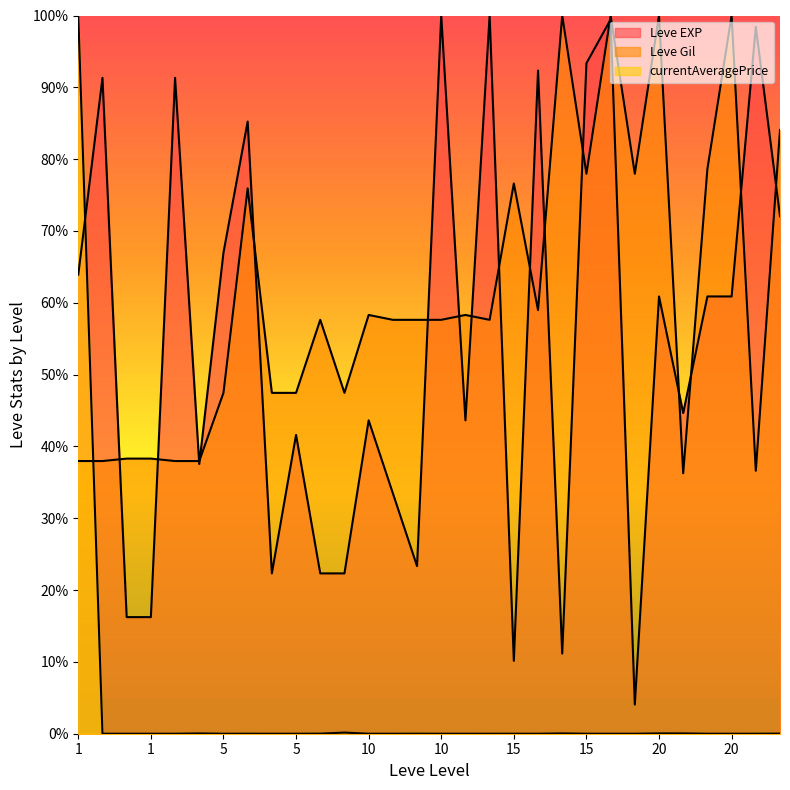

After their last crossing, which series has the higher values: Leve EXP or Leve Gil?

Leve Gil